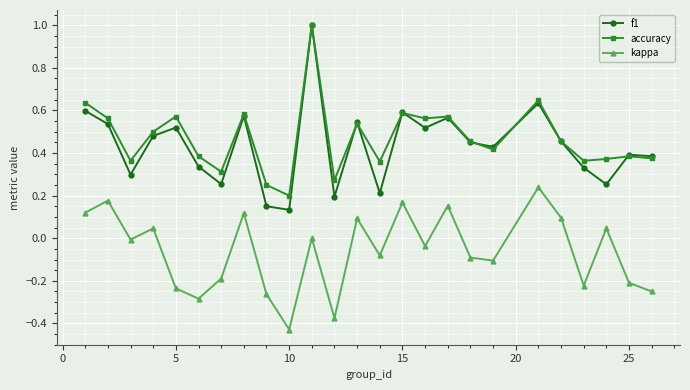

How many lines are shown in the chart?

3